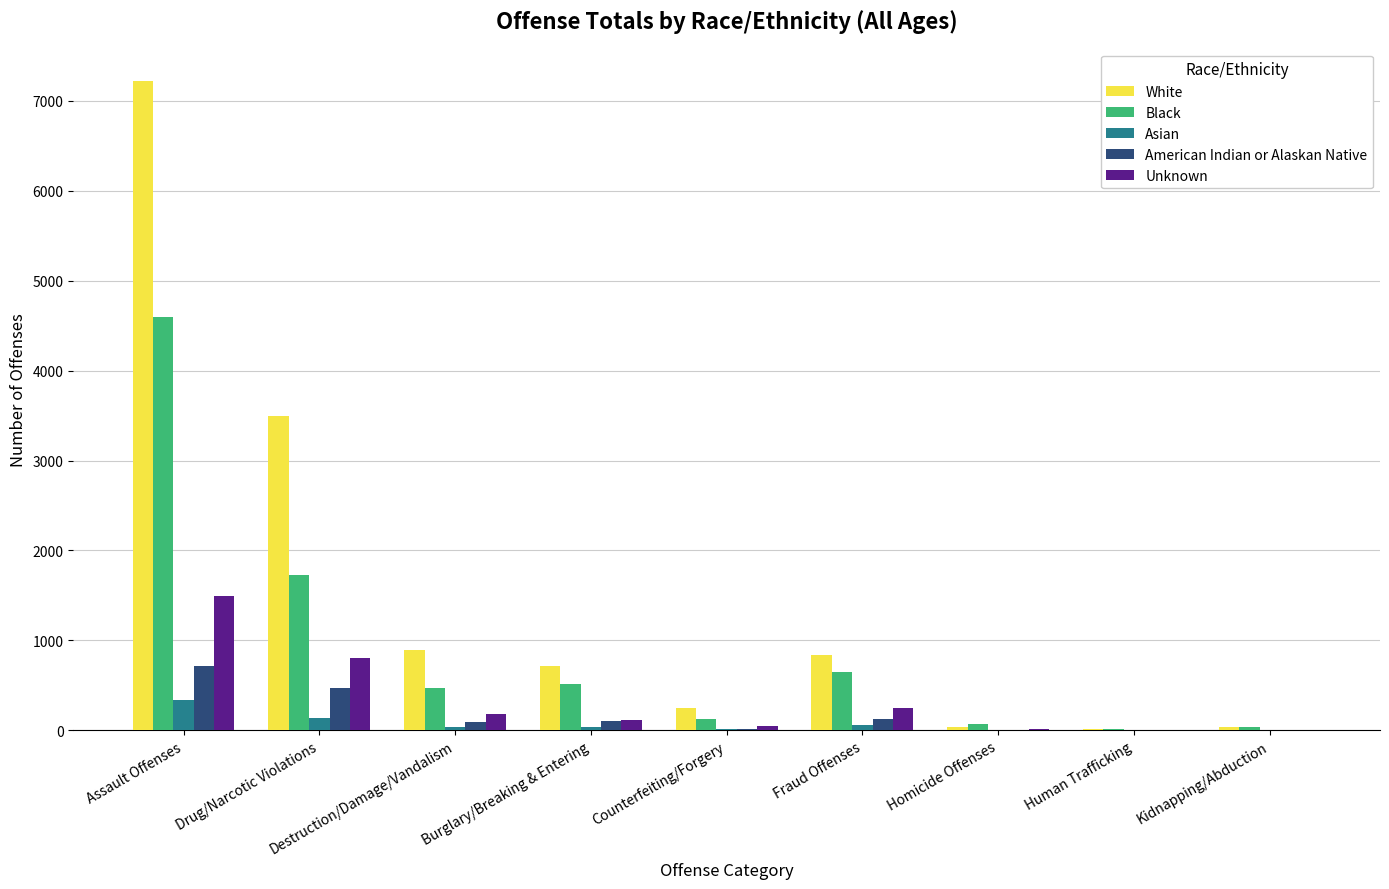

Between Burglary/Breaking & Entering and Human Trafficking, which series saw the biggest shift?

White